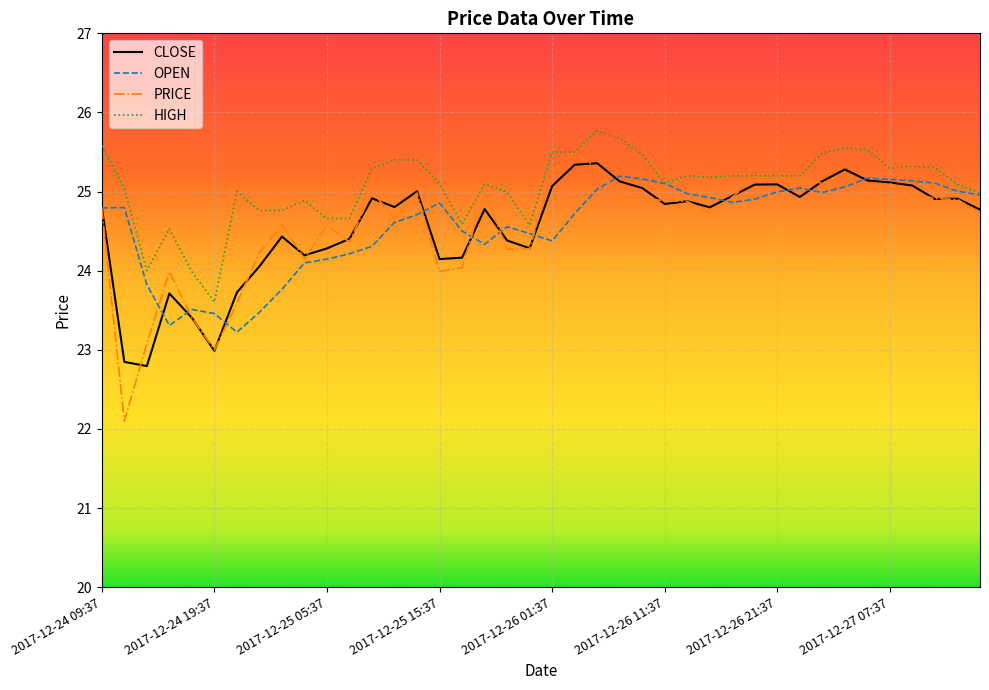

What is the lowest value of the PRICE series?

22.1